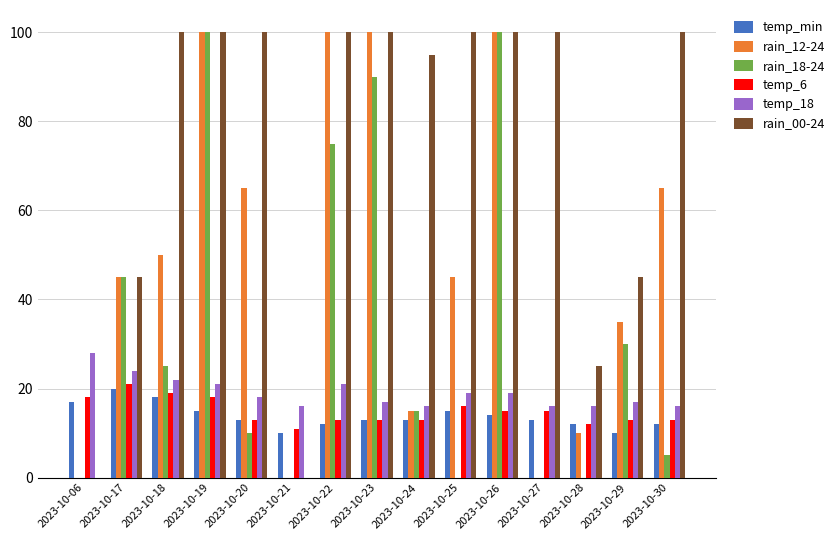

Is it true that temp_18 equals 16 at 2023-10-27?

True